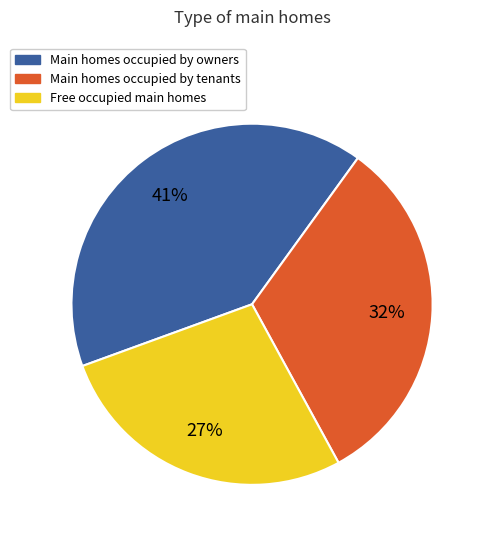

Approximately how many times larger is the value at Main homes occupied by tenants compared to Free occupied main homes?

1.2